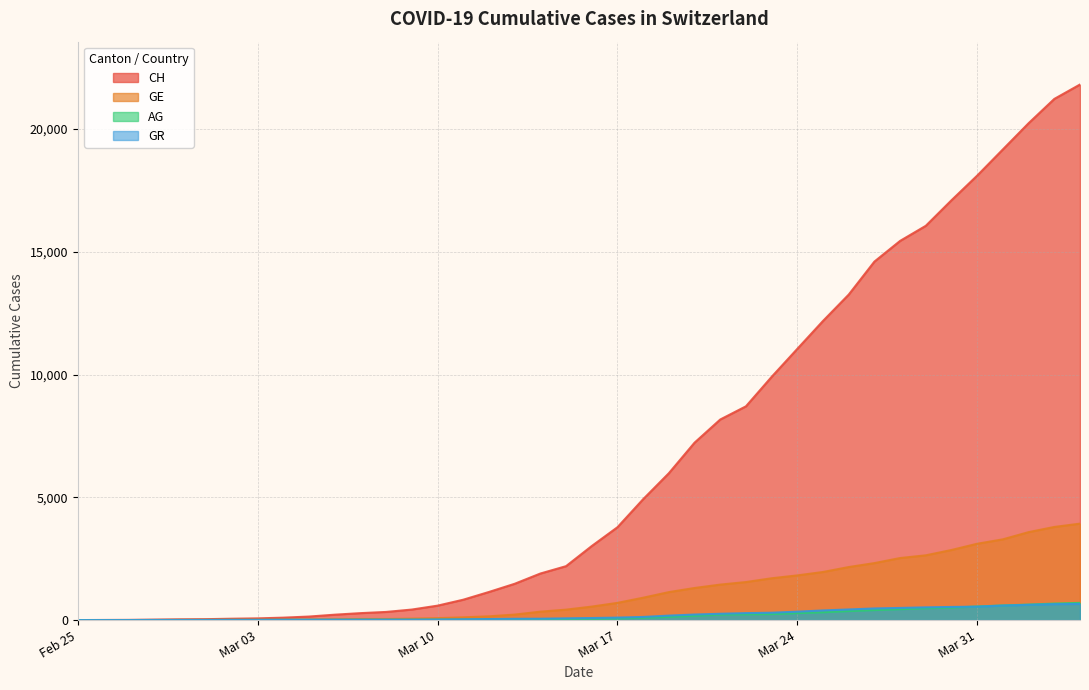

What is the difference between the highest and lowest values at 2020-03-22?

8471